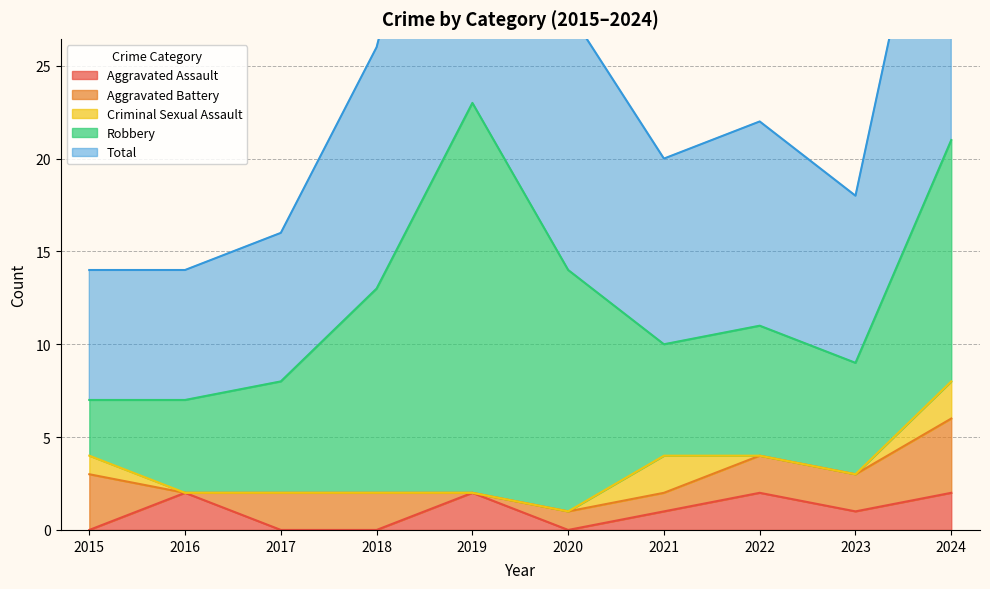

Which has a higher value, 2020 or 2019?

2019